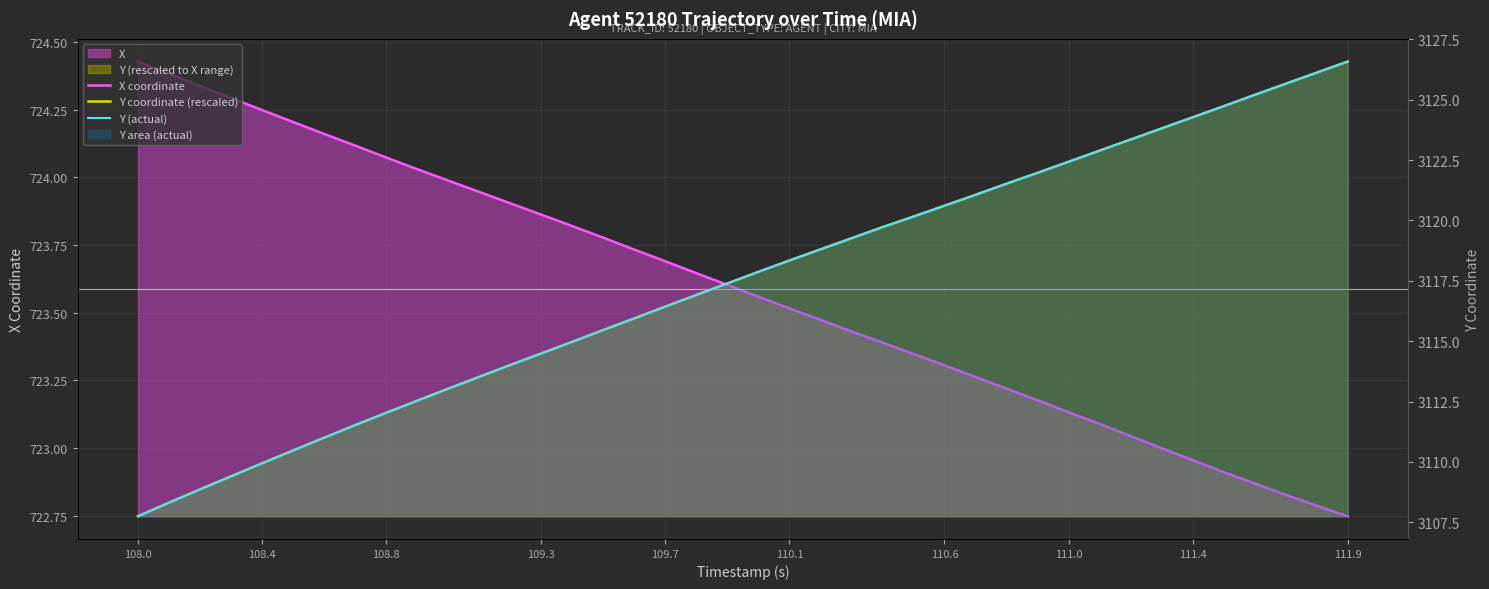

How many data points in X coordinate are less than 723?

6